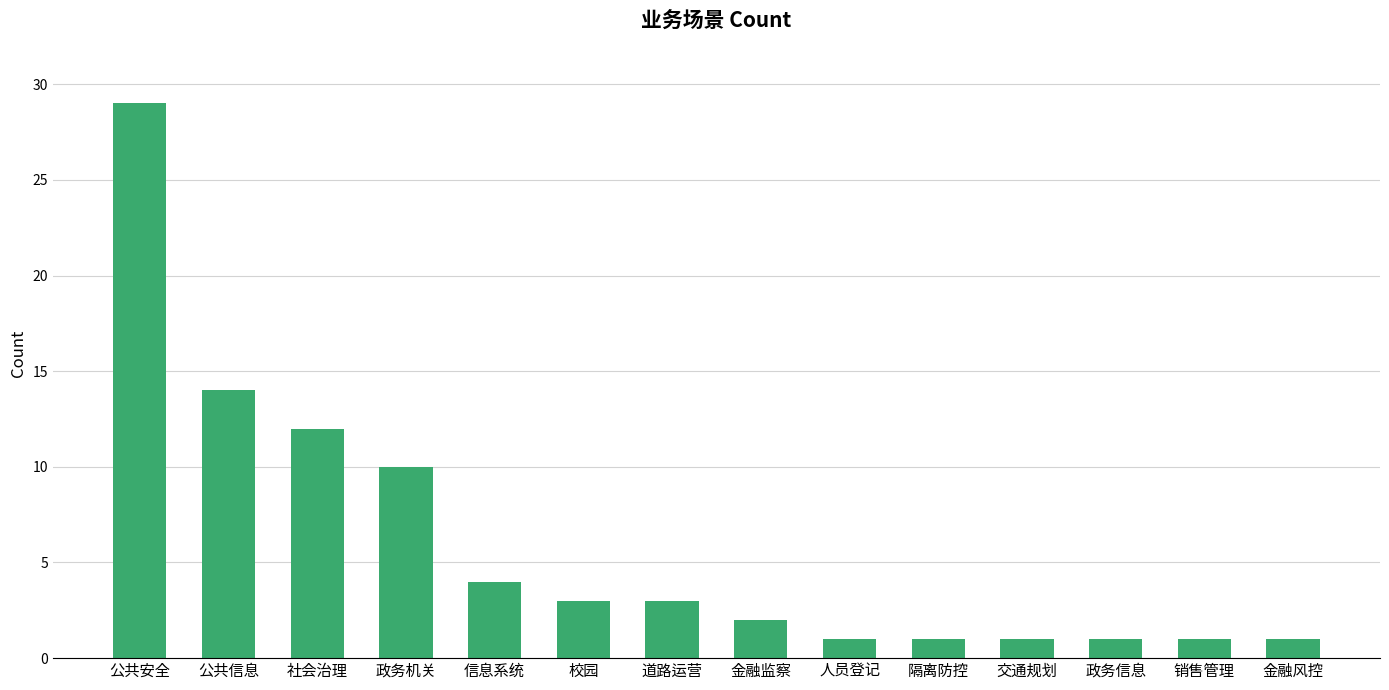

The value at 政务信息 is 1. True or false?

True